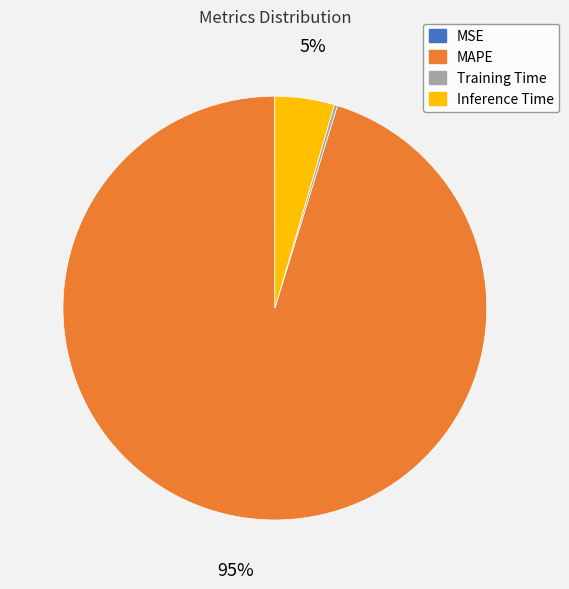

The Inference Time slice represents 5% of the pie. True or false?

True